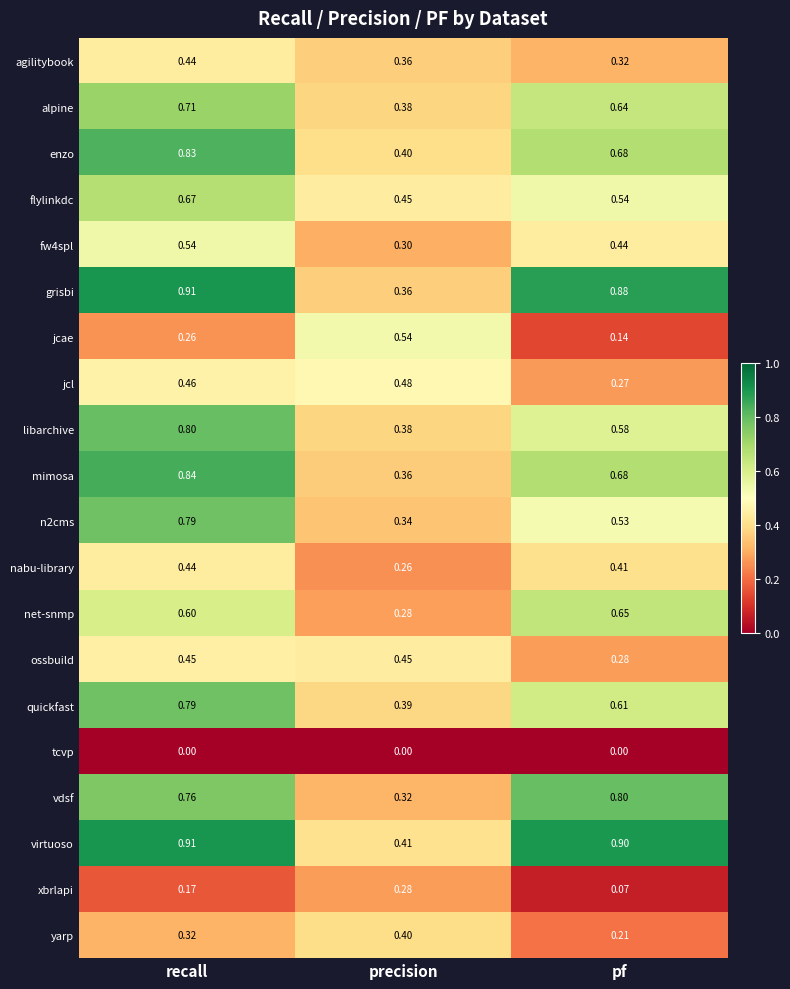

Which series changed the most between recall and precision?

grisbi